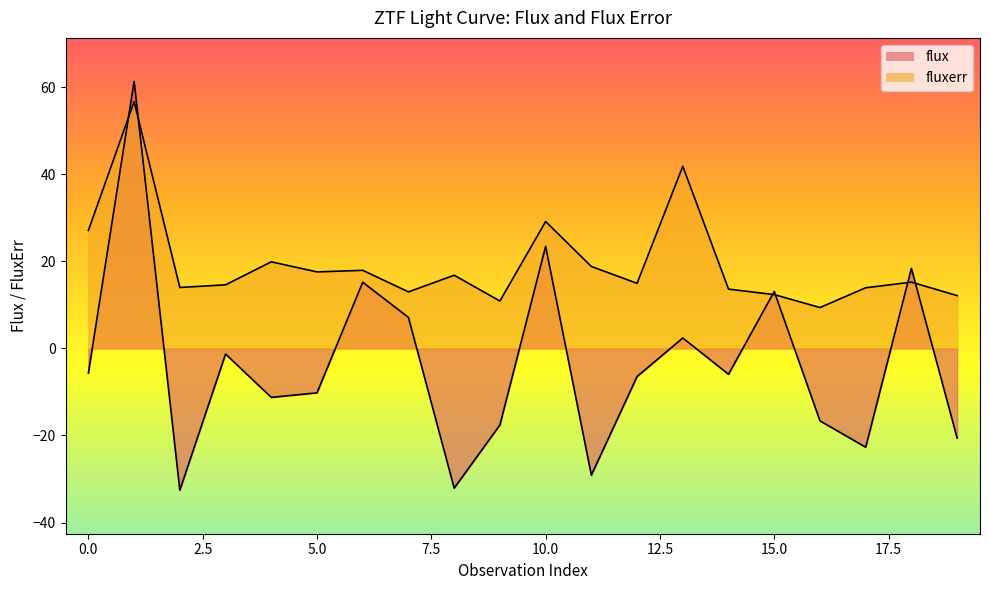

After their last crossing, which series has the higher values: fluxerr or flux?

fluxerr